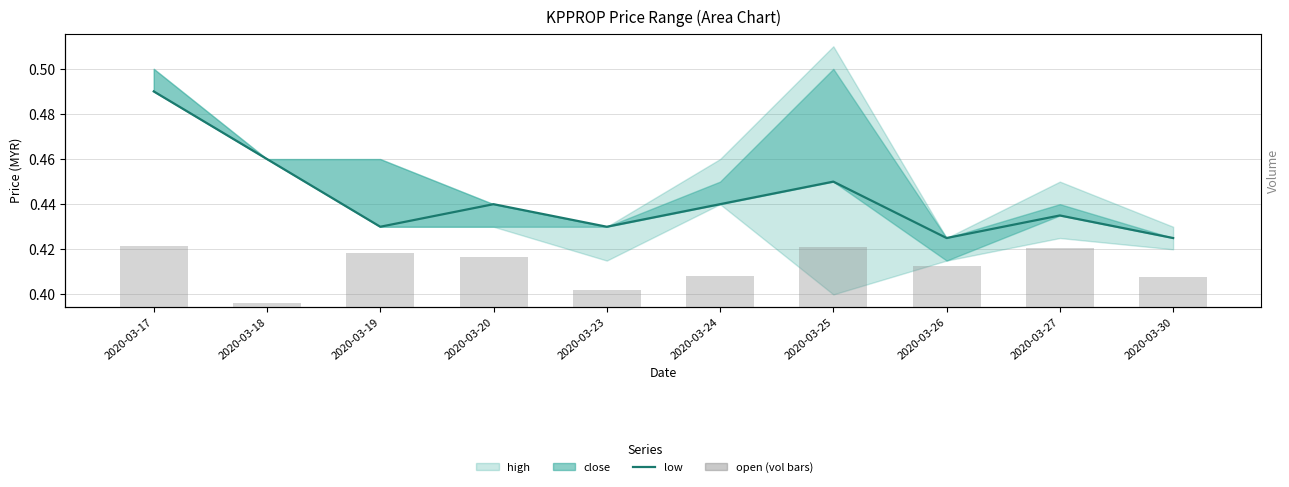

Reading left to right, extract all data points from this chart.

low: 0.5	0.5	0.4	0.4	0.4	0.4	0.5	0.4	0.4	0.4
open: 186100.0	11500.0	165000.0	152800.0	51500.0	93200.0	183100.0	124000.0	180600.0	92000.0